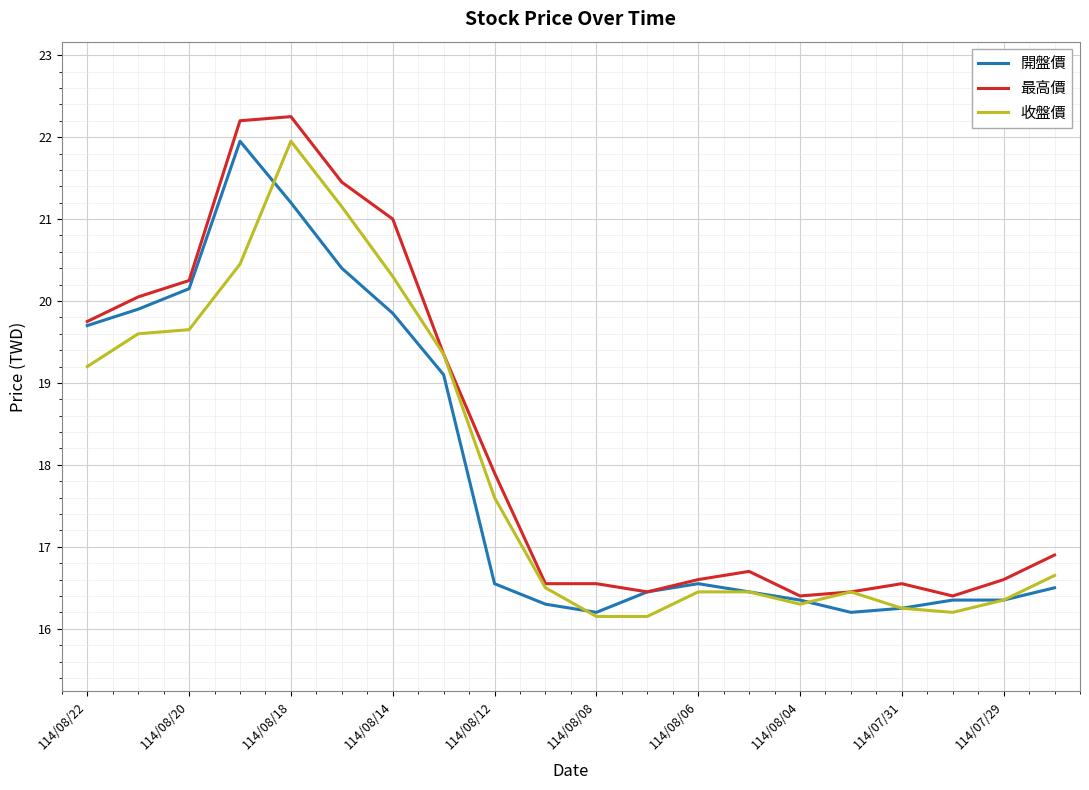

Which series has the widest spread of values?

最高價